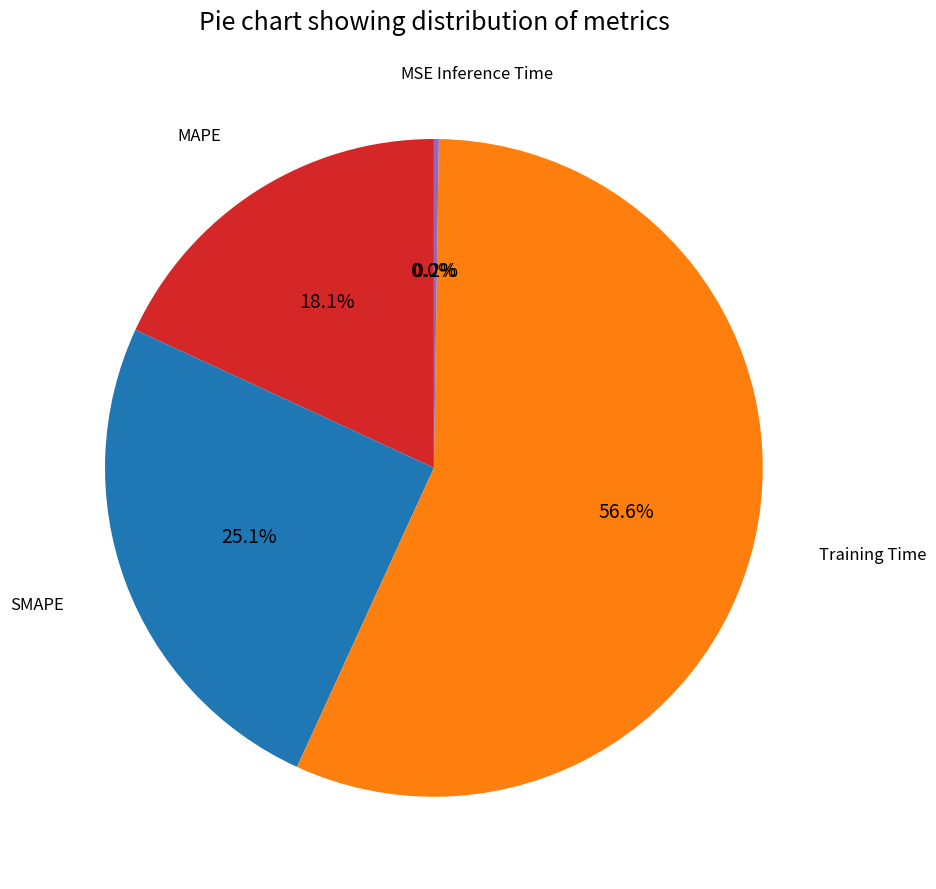

Does any single category account for the majority?

Yes